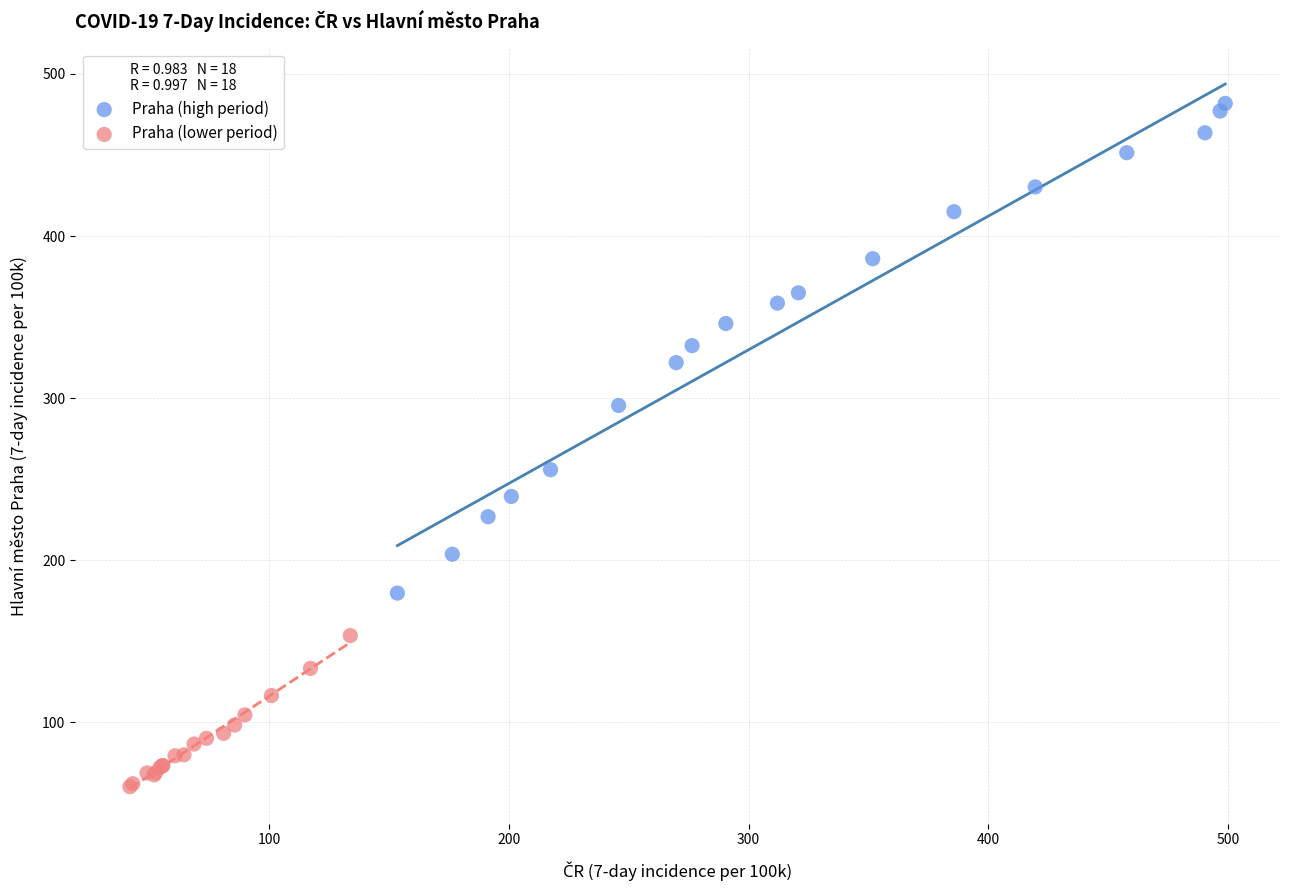

Which series contains the lowest Y value?

Praha (lower period)